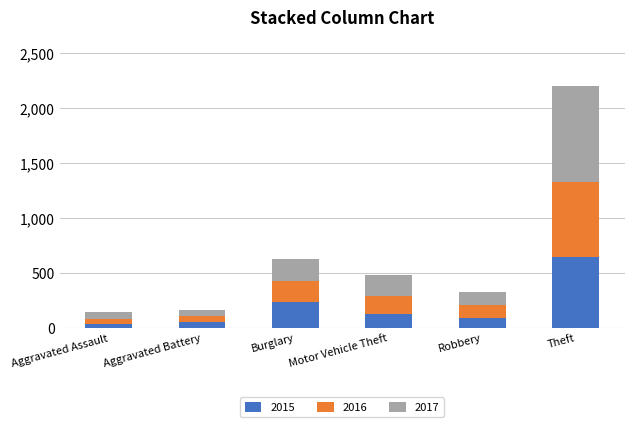

At which category is the sum across all series the highest?

Theft